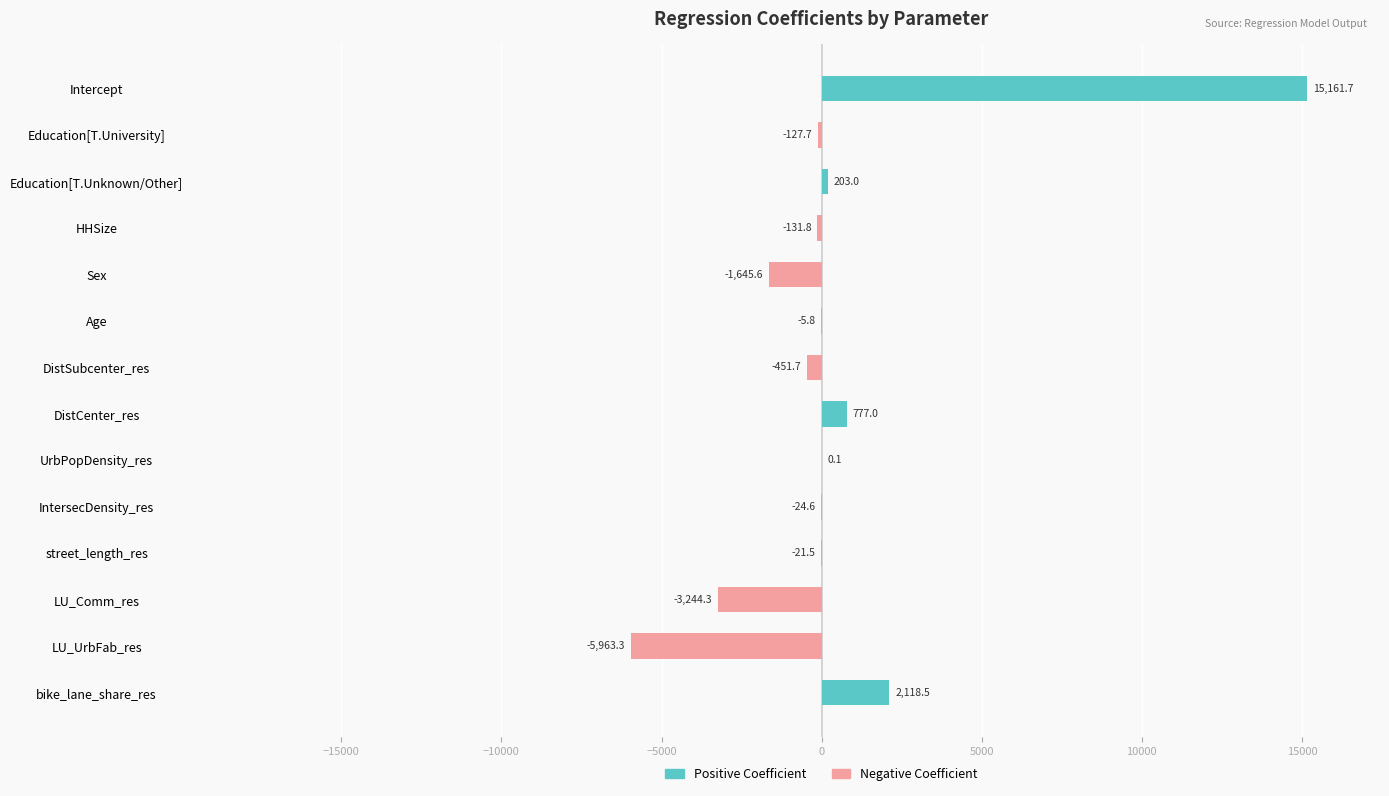

Which series has the widest spread of values?

Positive Coefficient